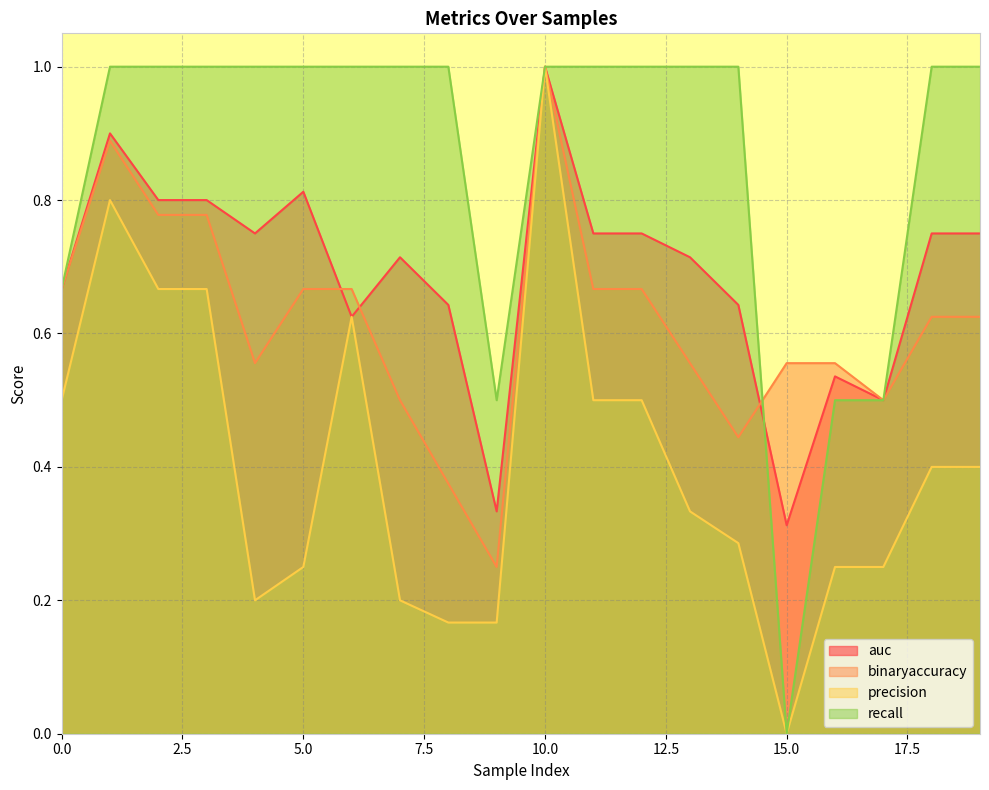

True or false: recall and precision intersect in this chart.

False